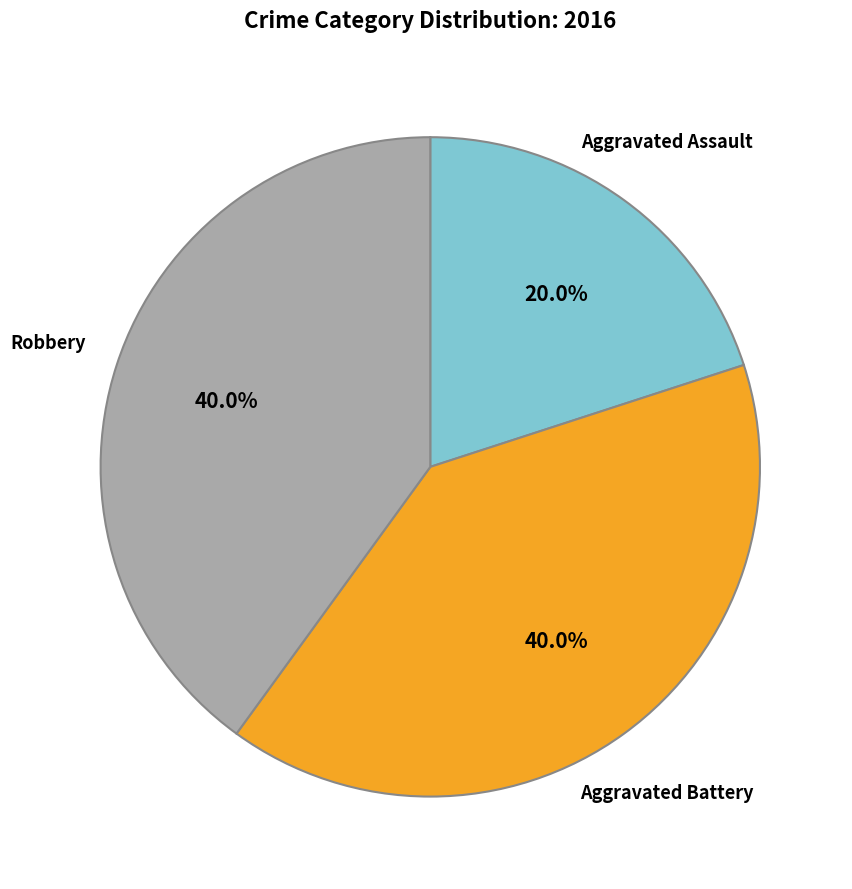

Is there a majority slice in this chart?

No